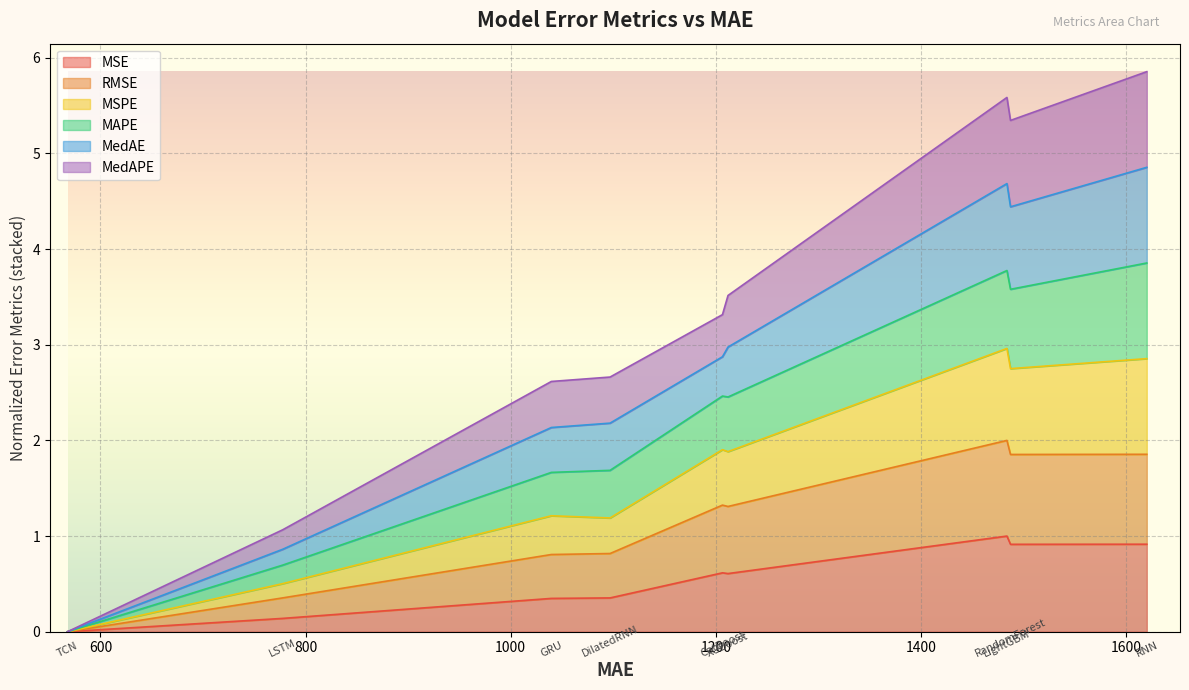

Read the MSE value at XGBoost.

0.6